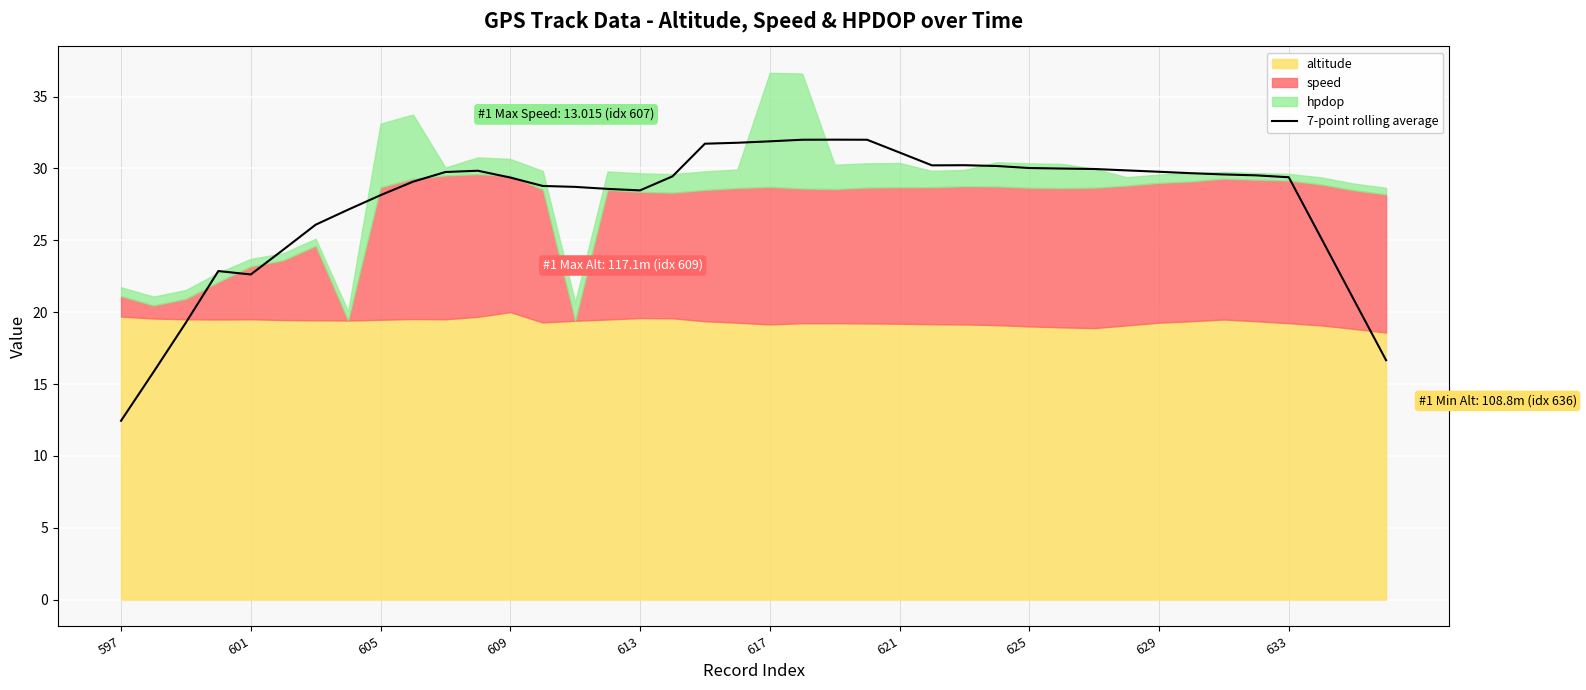

What is the highest value of the 7-point rolling average series?

32.0